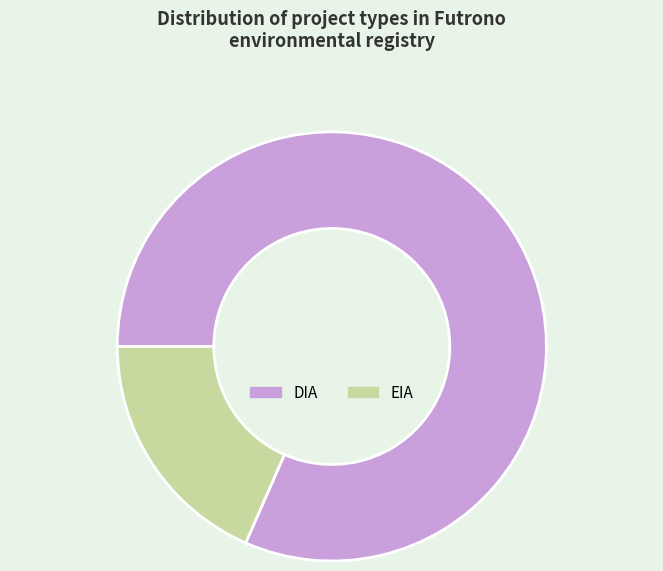

Which slice is the largest?

DIA